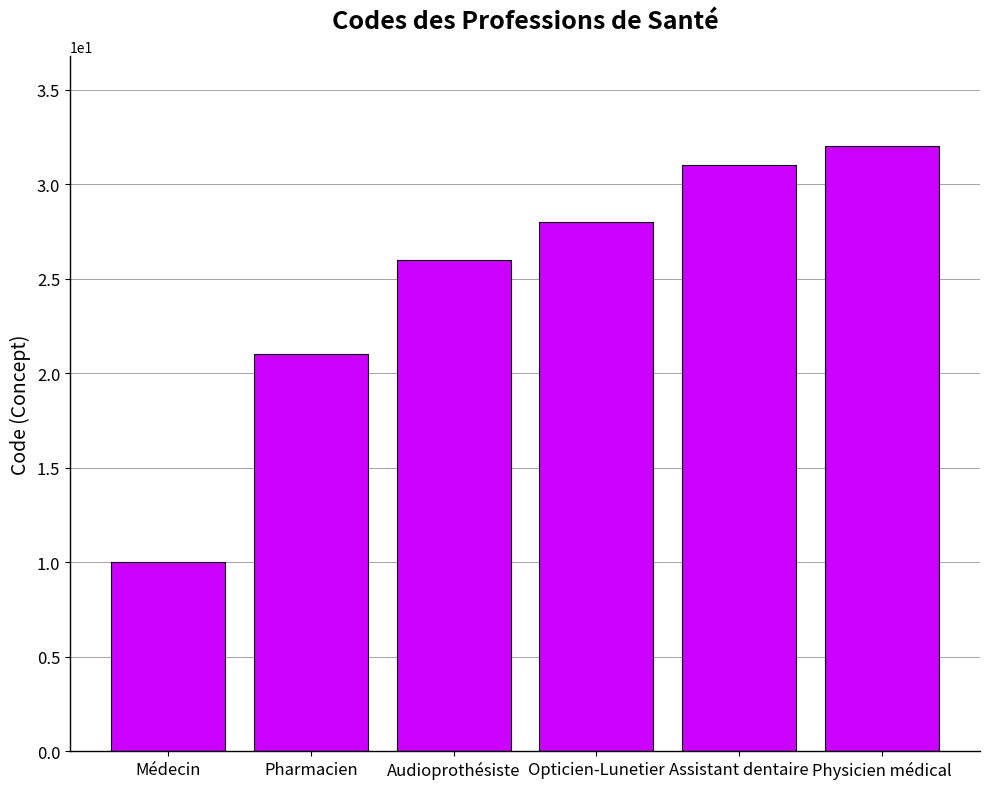

What is the value of the 3rd bar from the left?

26